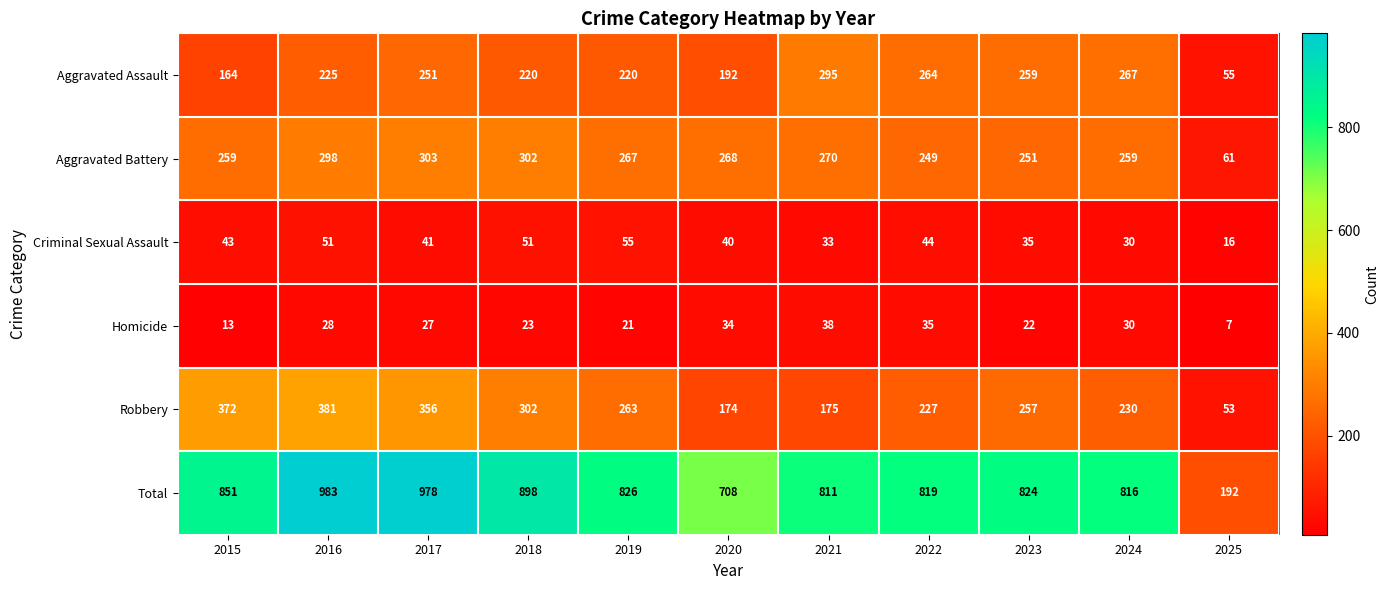

What is the difference between the highest and lowest values at 2016?

955